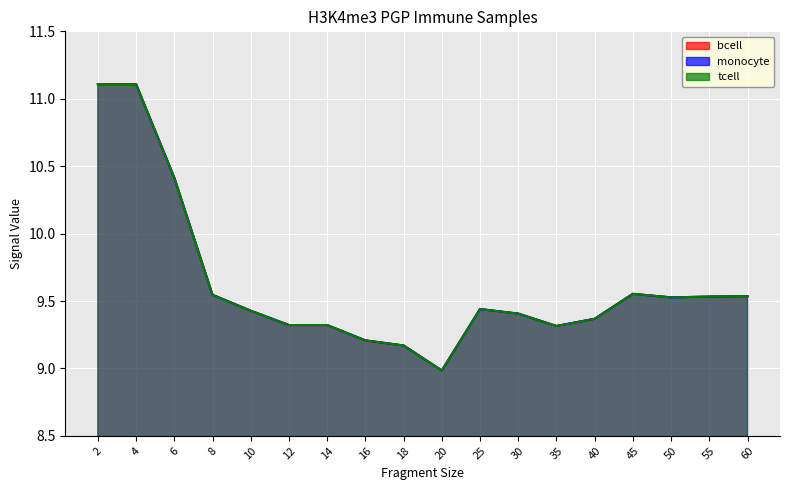

At which label is bcell closest to 10?

6